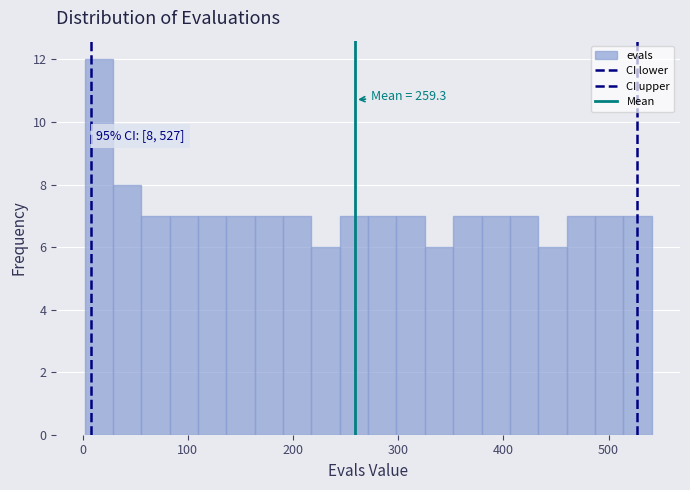

Read against the x-axis, roughly where is the centre of the tallest bar?

20